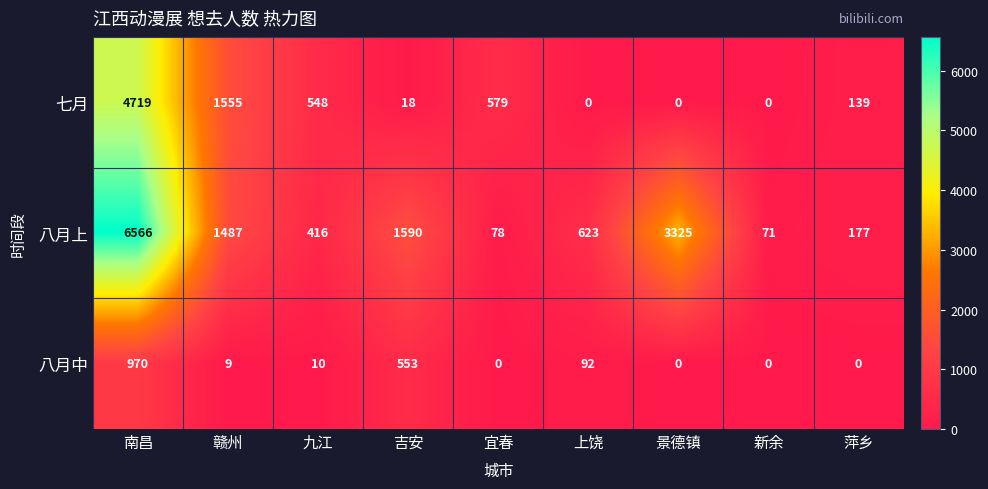

What is the minimum value for 八月上?

71